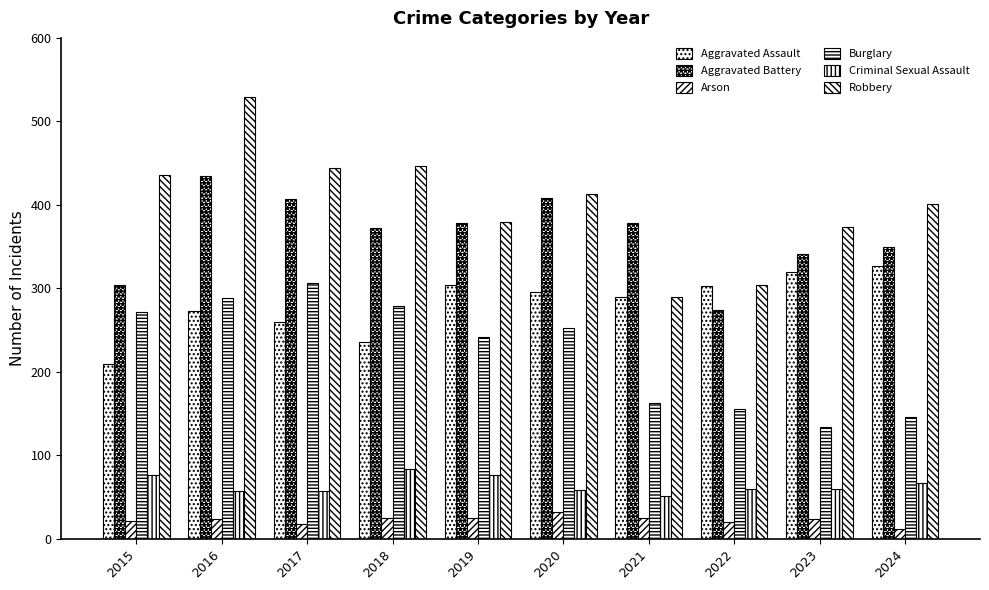

Are the bars horizontal?

No